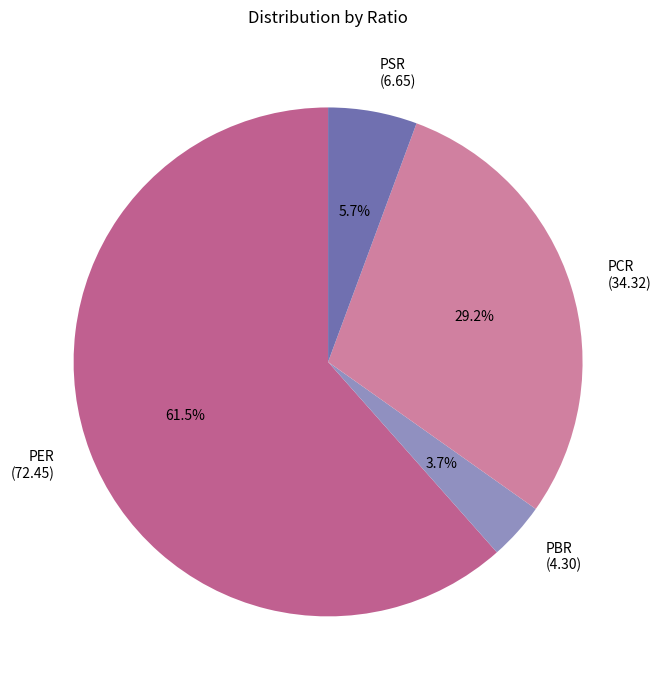

What is the ratio of the value at PCR to the value at PER?

0.5